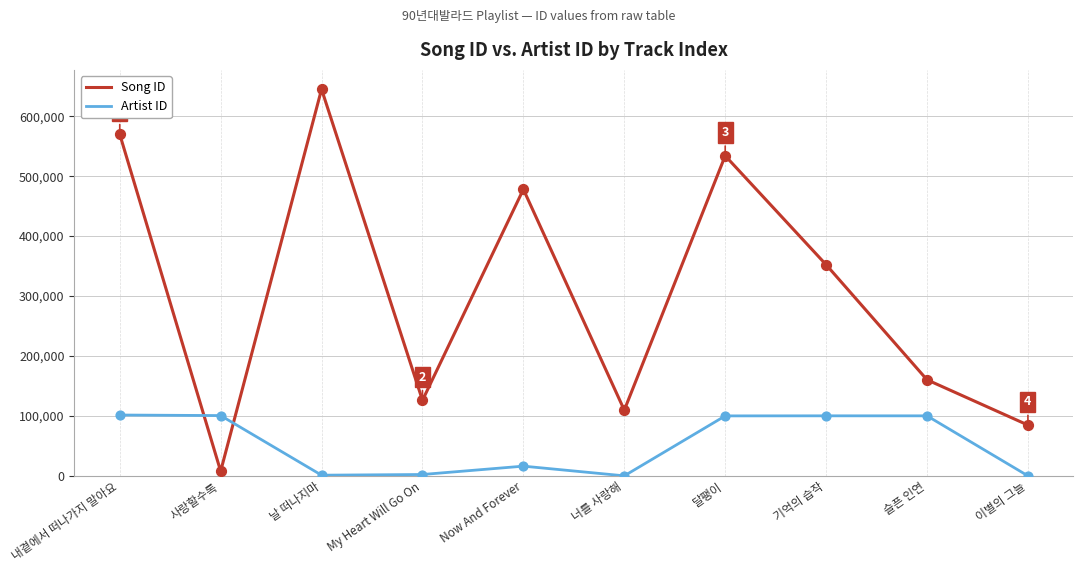

Which series changed the most between 달팽이 and 기억의 습작?

Song ID